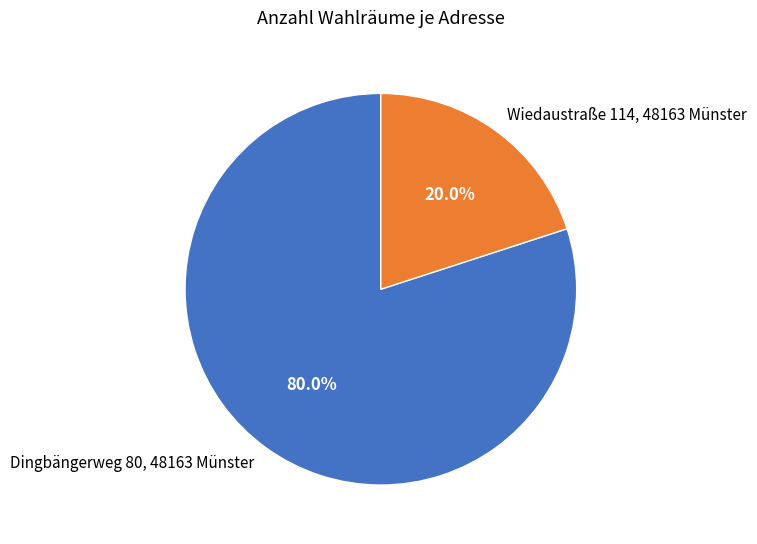

To the nearest percent, what is the difference between the largest and smallest slice percentages?

60%